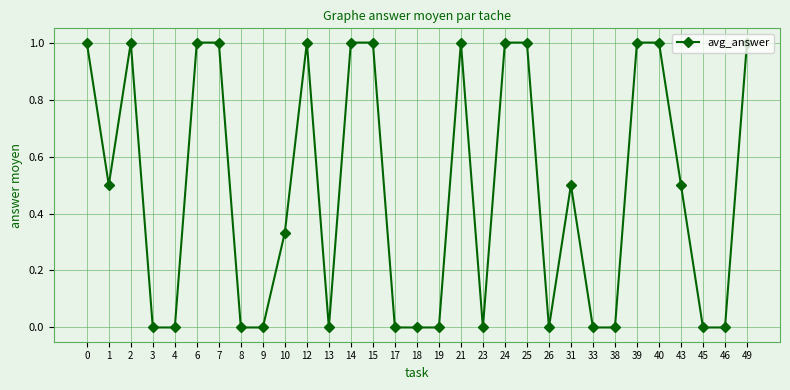

What is the greatest value displayed?

1.0